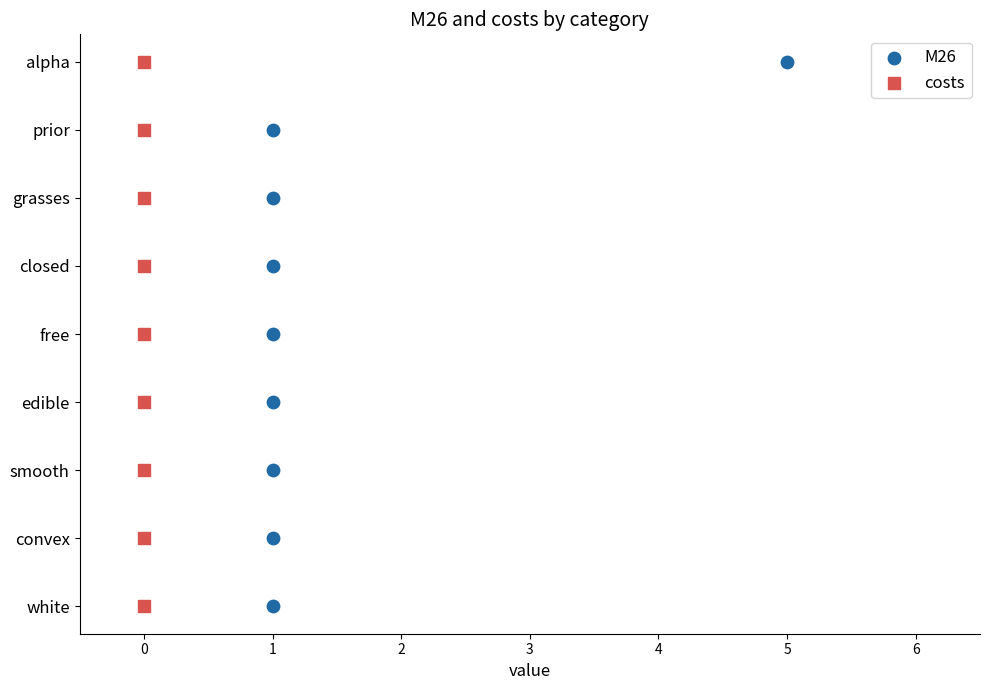

What are all the series names shown in the legend?

M26, costs